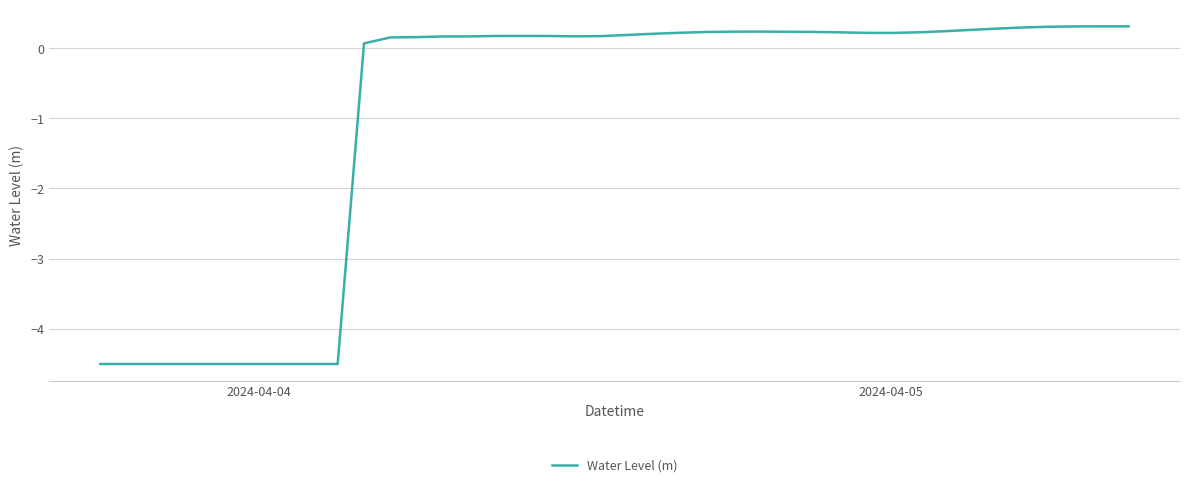

What is the difference between the maximum and minimum values?

4.8